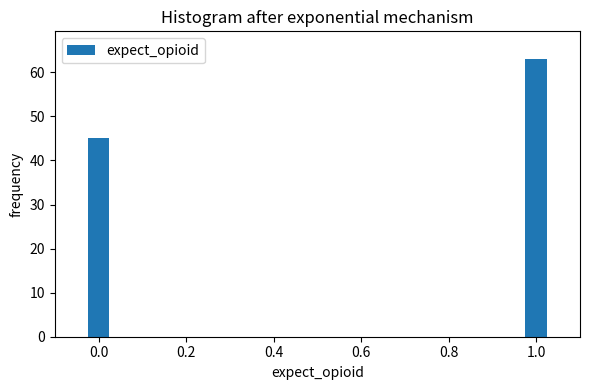

Reading left to right, transcribe all the data shown in this chart.

0.0=45	1.0=63